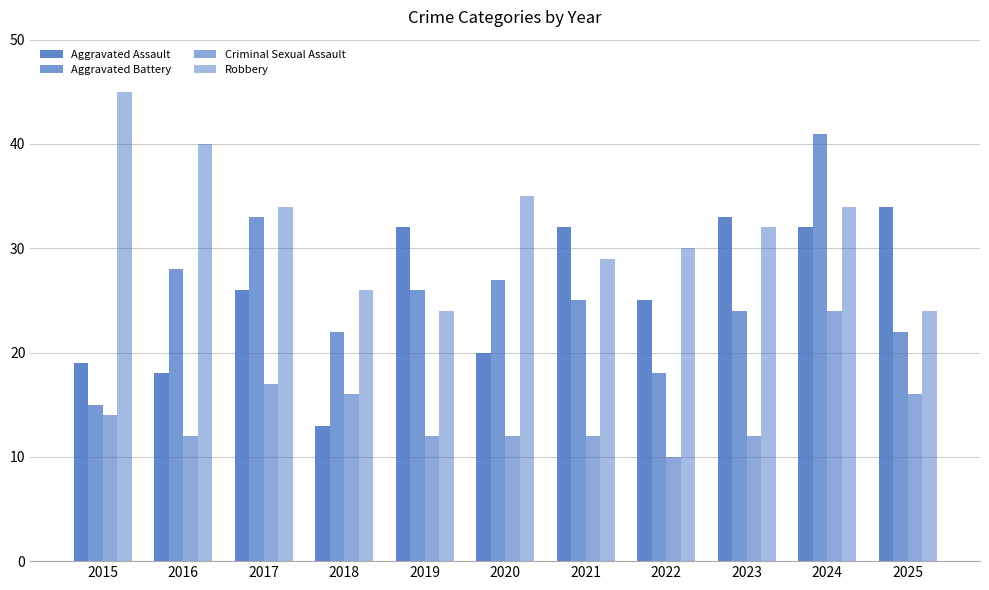

Reading left to right, what are all the values shown in this chart?

Aggravated Assault: 2015=19	2016=18	2017=26	2018=13	2019=32	2020=20	2021=32	2022=25	2023=33	2024=32	2025=34
Aggravated Battery: 2015=15	2016=28	2017=33	2018=22	2019=26	2020=27	2021=25	2022=18	2023=24	2024=41	2025=22
Criminal Sexual Assault: 2015=14	2016=12	2017=17	2018=16	2019=12	2020=12	2021=12	2022=10	2023=12	2024=24	2025=16
Robbery: 2015=45	2016=40	2017=34	2018=26	2019=24	2020=35	2021=29	2022=30	2023=32	2024=34	2025=24